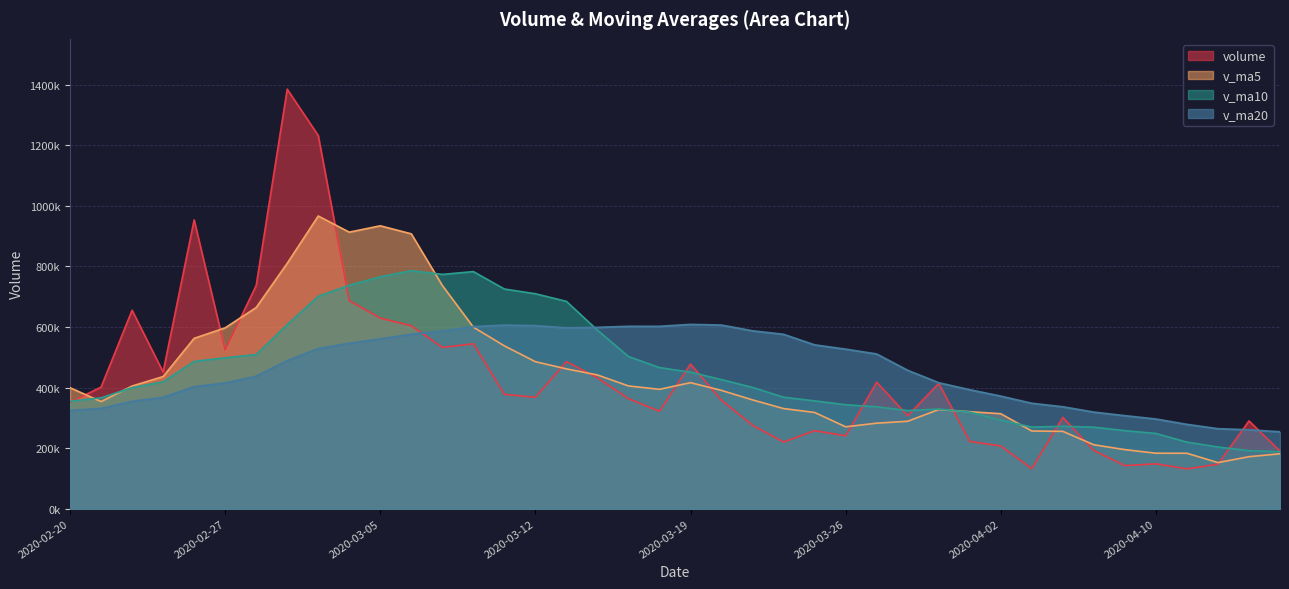

True or false: v_ma10 and v_ma5 cross at least once.

True